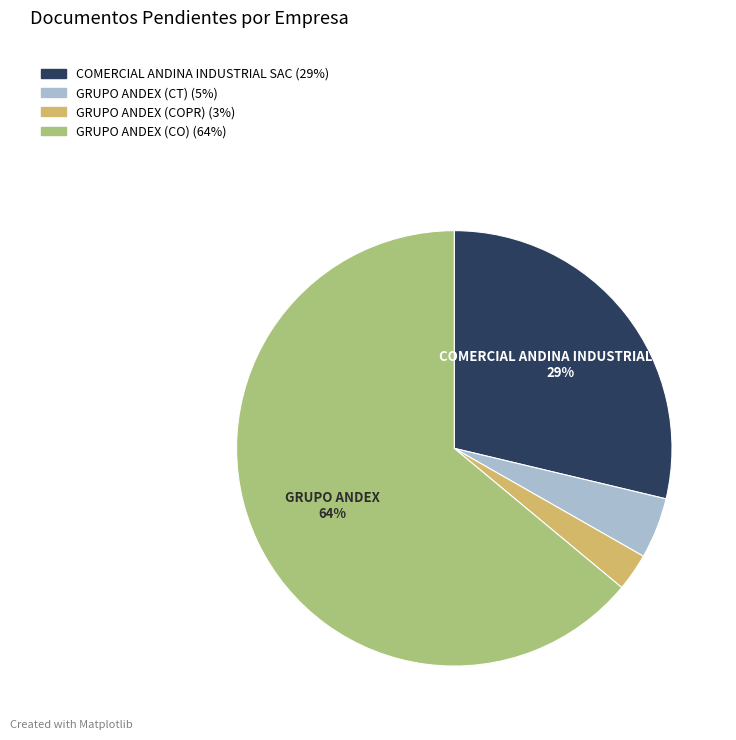

Which has a higher value, GRUPO ANDEX (COPR) or COMERCIAL ANDINA INDUSTRIAL SAC?

COMERCIAL ANDINA INDUSTRIAL SAC